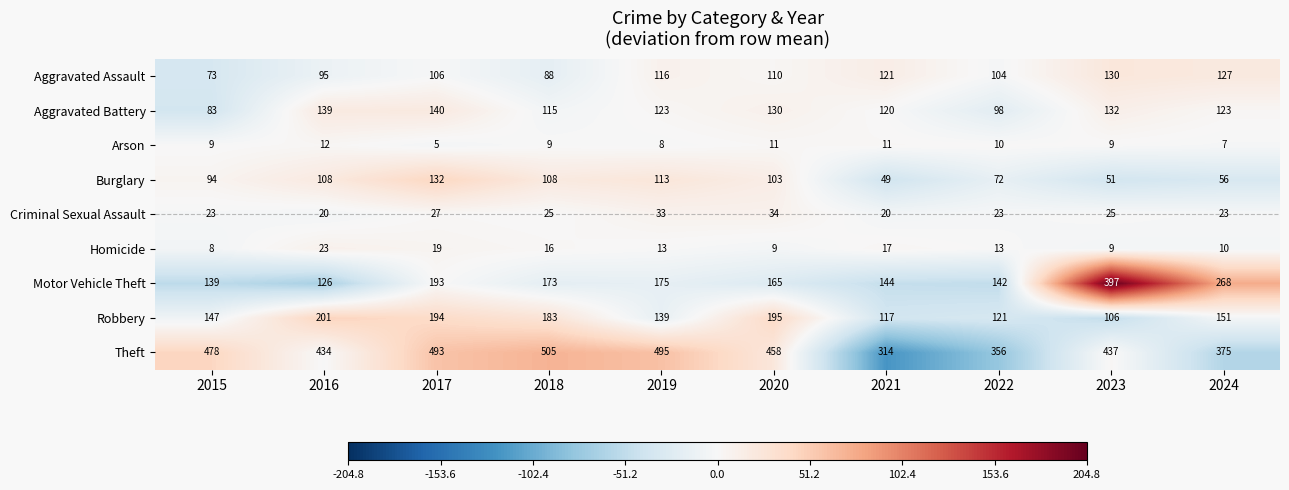

Where is Aggravated Assault nearest to the value 101?

2022